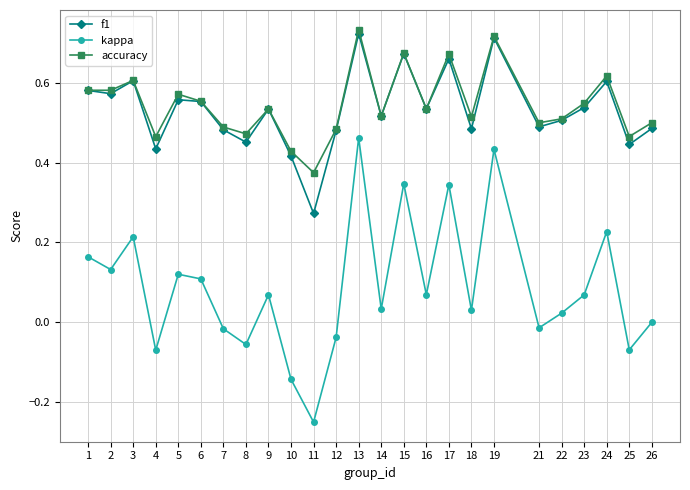

List the series in order of their peak value, highest first.

accuracy, f1, kappa